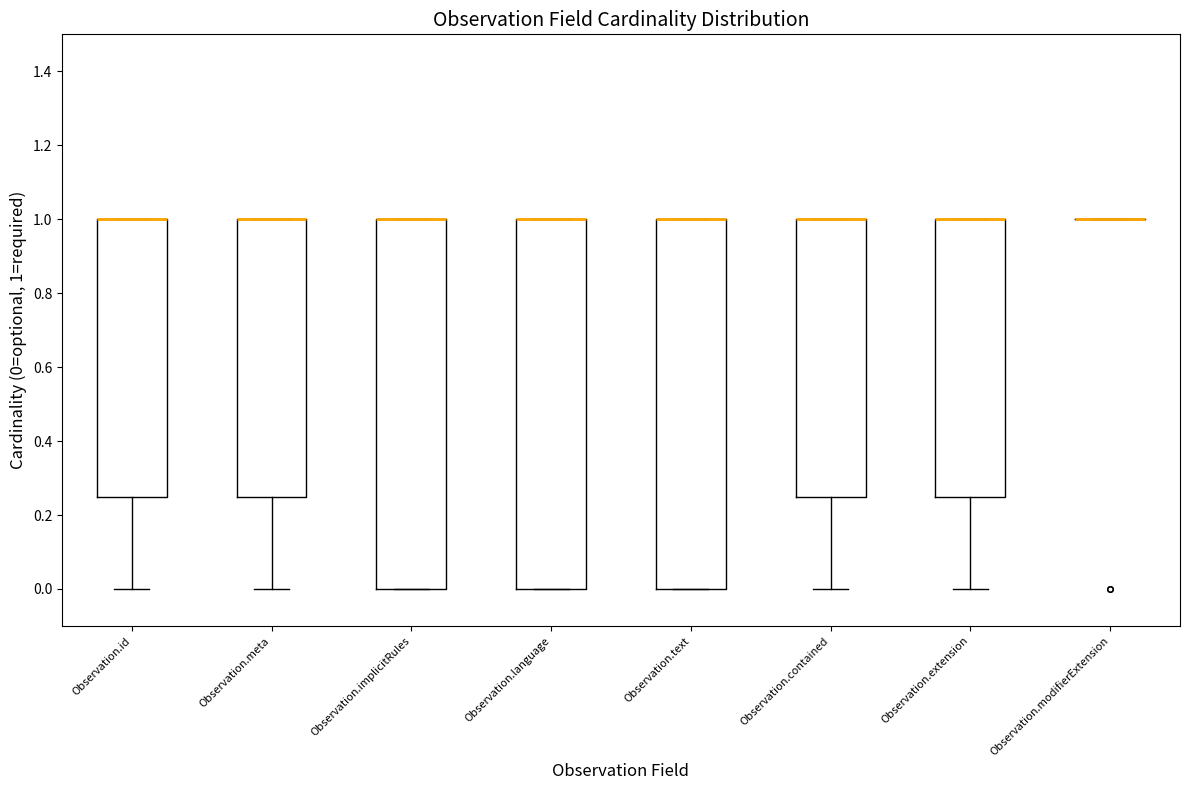

Reading left to right, read every box against the y-axis: the position of its median line, the range the box covers, and the ends of its whiskers. The values are not printed on the chart, so give them approximately, as read against the axis.

Observation.id: median 1.00 (drawn on the box's upper edge), box 0.26 to 1.00, whiskers 0.00 to 1.00
Observation.meta: median 1.00 (drawn on the box's upper edge), box 0.26 to 1.00, whiskers 0.00 to 1.00
Observation.implicitRules: median 1.00 (drawn on the box's upper edge), box 0.00 to 1.00, whiskers 0.00 to 1.00
Observation.language: median 1.00 (drawn on the box's upper edge), box 0.00 to 1.00, whiskers 0.00 to 1.00
Observation.text: median 1.00 (drawn on the box's upper edge), box 0.00 to 1.00, whiskers 0.00 to 1.00
Observation.contained: median 1.00 (drawn on the box's upper edge), box 0.26 to 1.00, whiskers 0.00 to 1.00
Observation.extension: median 1.00 (drawn on the box's upper edge), box 0.26 to 1.00, whiskers 0.00 to 1.00
Observation.modifierExtension: box collapsed to a line at 1.00, whiskers 1.00 to 1.00